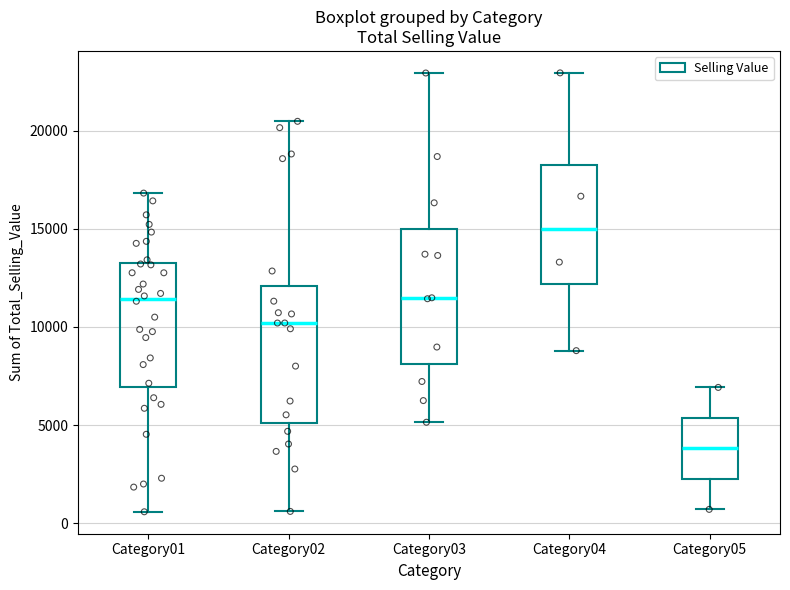

Reading left to right, transcribe this box plot: for each box, give where its median line is, the range the box spans, and where its two whiskers end, as read against the y-axis. The values are not printed on the chart, so give them approximately, as read against the axis.

Category01: median 11500, box 7000 to 13500, whiskers 500 to 17000
Category02: median 10000, box 5000 to 12000, whiskers 500 to 20500
Category03: median 11500, box 8000 to 15000, whiskers 5000 to 23000
Category04: median 15000, box 12000 to 18000, whiskers 9000 to 23000
Category05: median 4000, box 2500 to 5500, whiskers 500 to 7000